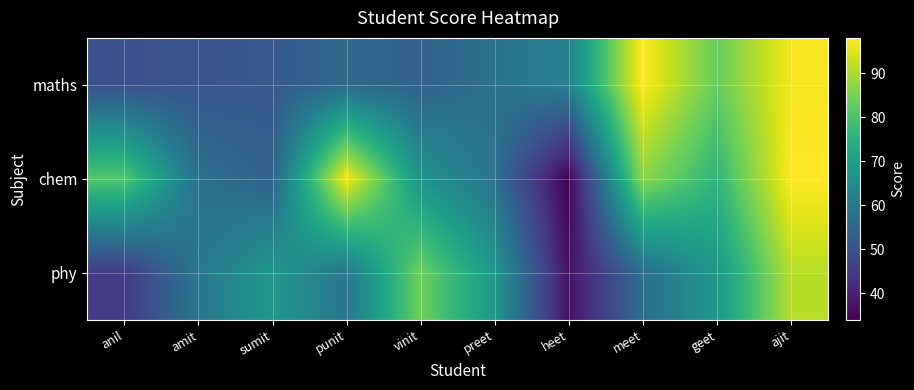

Reading right to left, what are all the values shown in this chart?

maths: ajit=97	geet=83	meet=98	heet=62	preet=58	vinit=54	punit=56	sumit=52	amit=51	anil=50
chem: ajit=98	geet=76	meet=87	heet=34	preet=58	vinit=67	punit=97	sumit=54	amit=58	anil=81
phy: ajit=91	geet=68	meet=57	heet=37	preet=68	vinit=84	punit=59	sumit=68	amit=59	anil=45